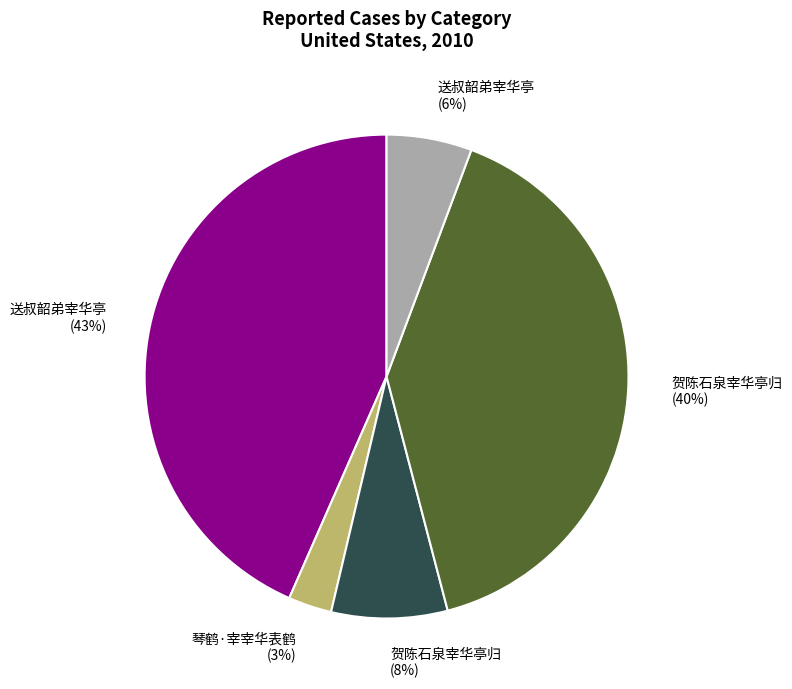

Is there any slice that represents more than half of the pie?

No